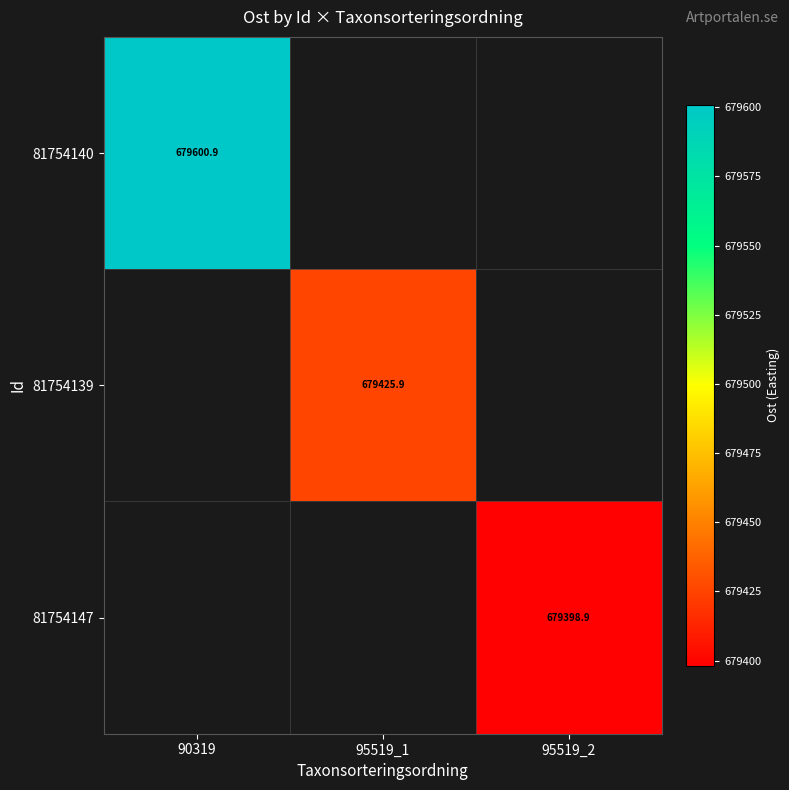

Which label corresponds to the largest value in the chart?

90319